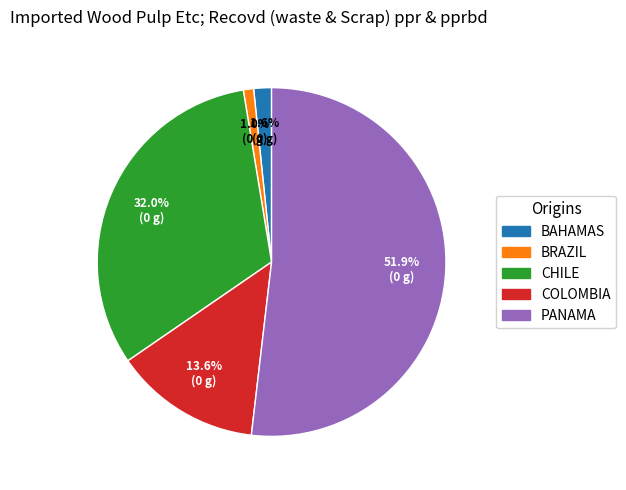

What is the smallest slice in the pie chart?

BRAZIL